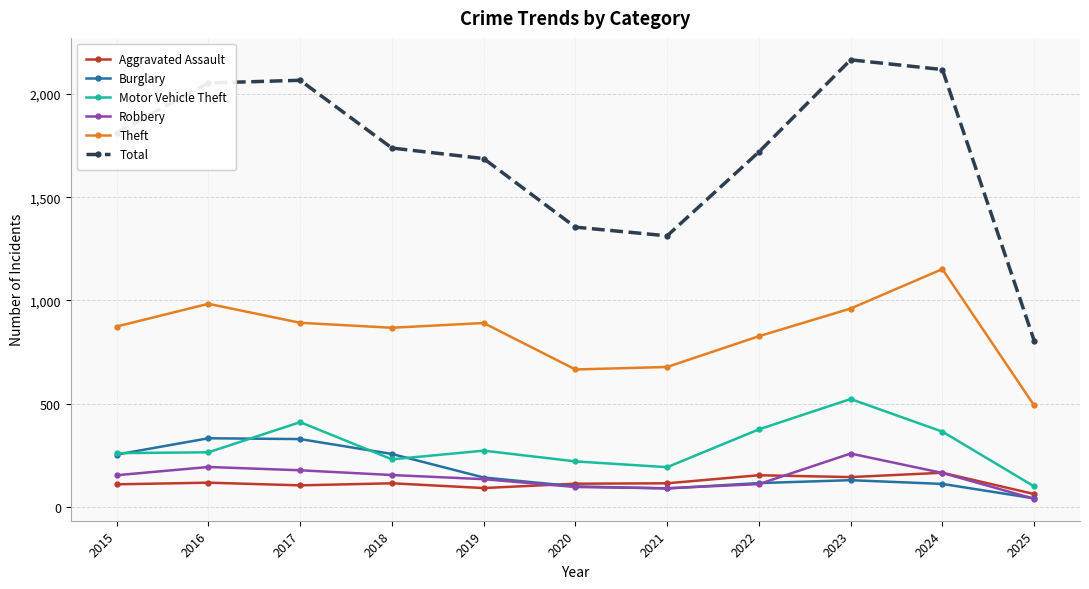

True or false: Robbery and Theft cross at least once.

False